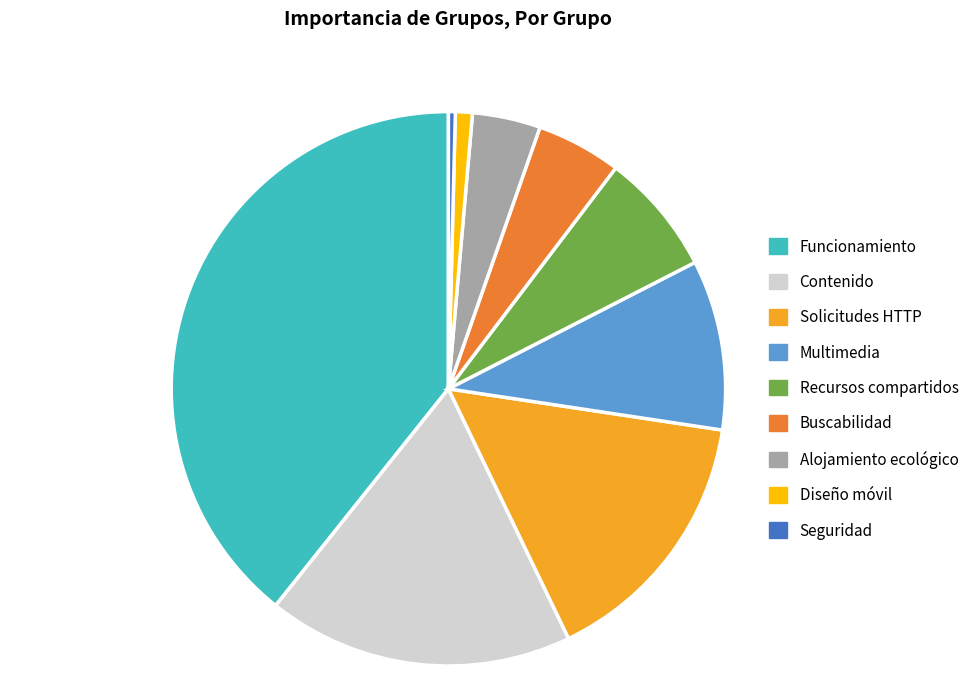

Between Funcionamiento and Recursos compartidos, which is larger?

Funcionamiento